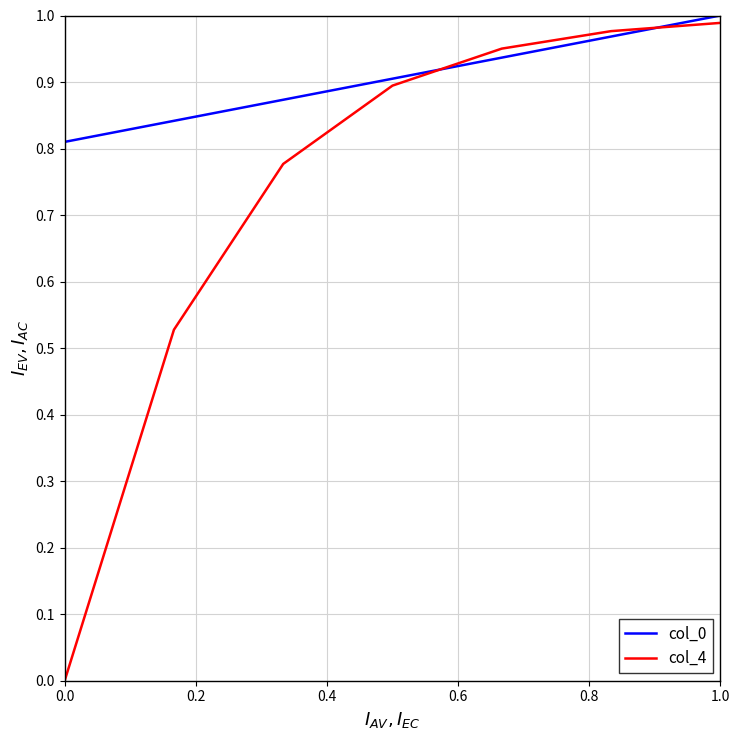

Which series has the largest range (max minus min)?

col_4